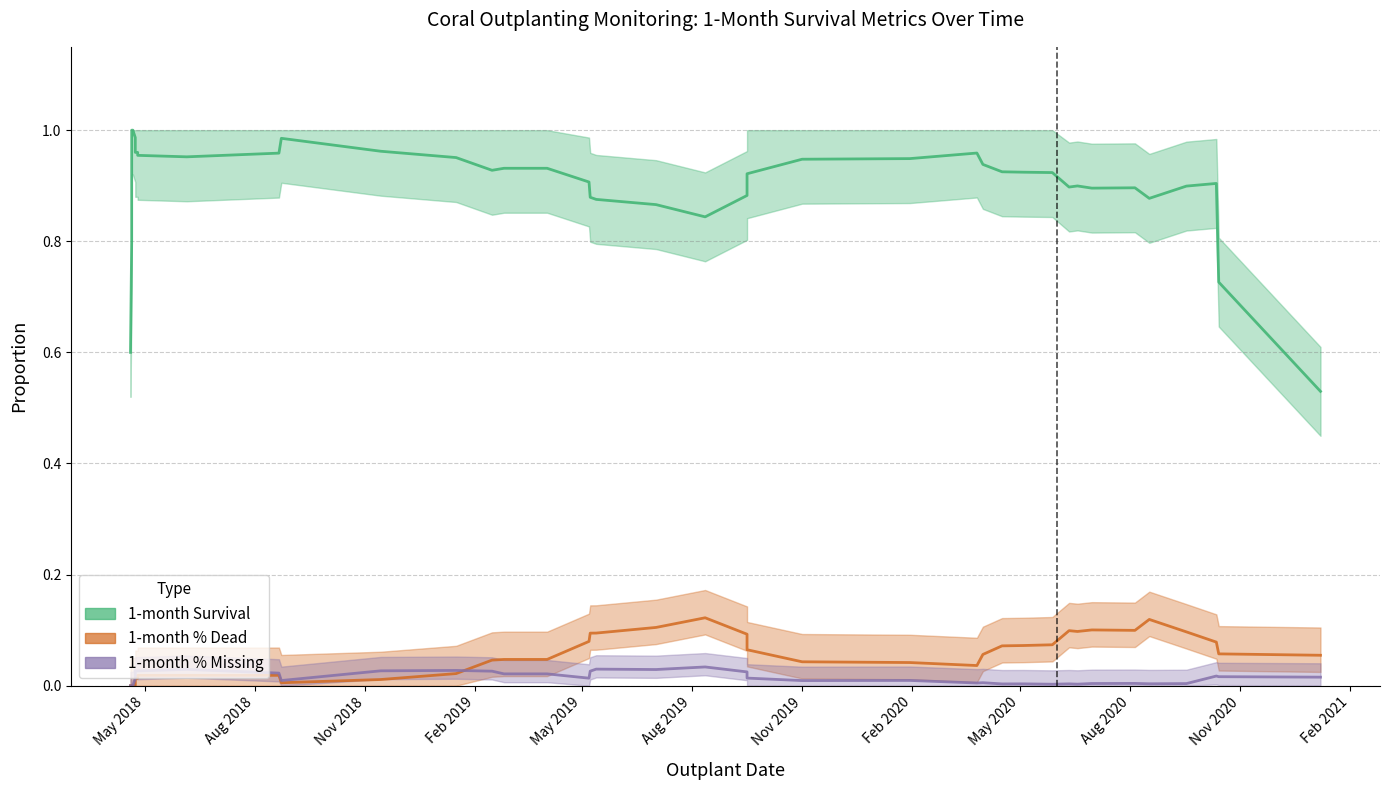

True or false: 1-month % Missing and 1-month Survival cross at least once.

False